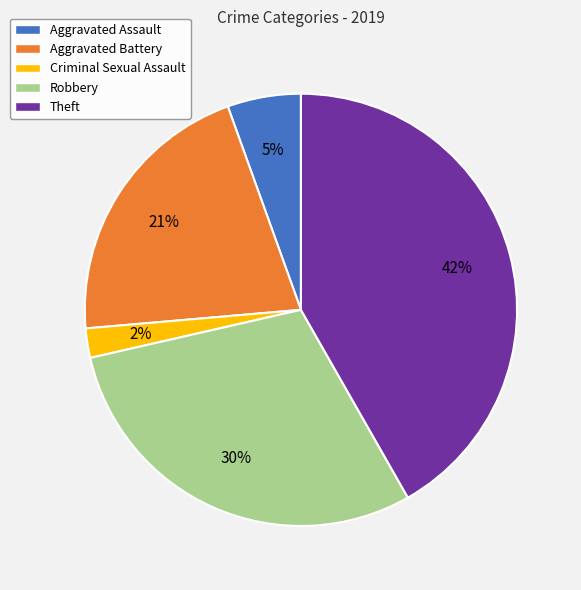

Does any single category account for the majority?

No